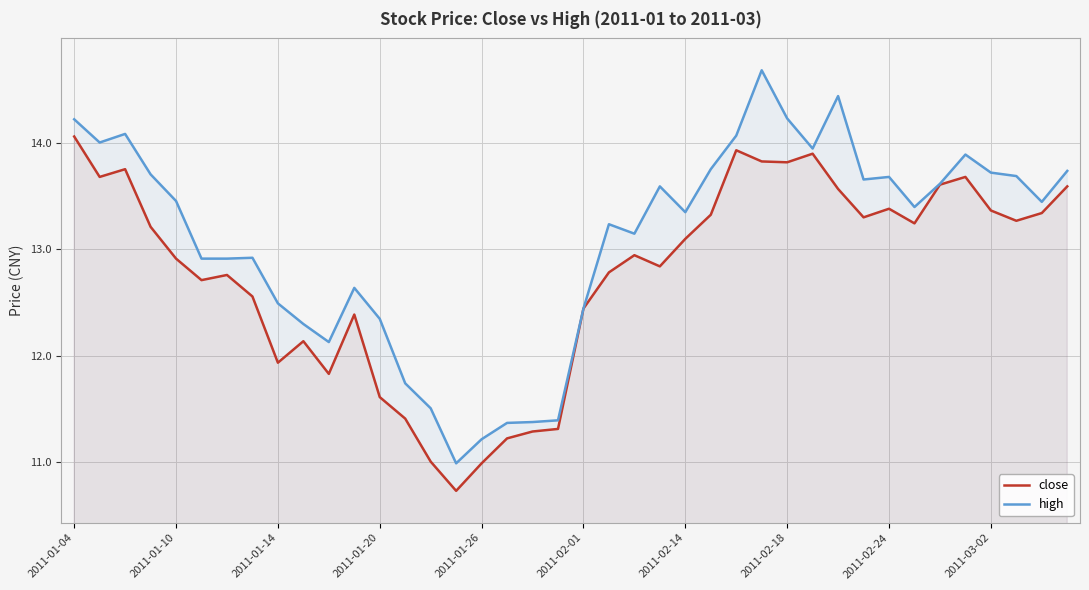

Reading right to left, transcribe all the data shown in this chart.

close: 13.6	13.3	13.3	13.4	13.7	13.6	13.2	13.4	13.3	13.6	13.9	13.8	13.8	13.9	13.3	13.1	12.8	12.9	12.8	12.4	11.3	11.3	11.2	11.0	10.7	11.0	11.4	11.6	12.4	11.8	12.1	11.9	12.6	12.8	12.7	12.9	13.2	13.8	13.7	14.1
high: 13.7	13.4	13.7	13.7	13.9	13.6	13.4	13.7	13.7	14.4	13.9	14.2	14.7	14.1	13.8	13.4	13.6	13.1	13.2	12.4	11.4	11.4	11.4	11.2	11.0	11.5	11.7	12.3	12.6	12.1	12.3	12.5	12.9	12.9	12.9	13.5	13.7	14.1	14.0	14.2